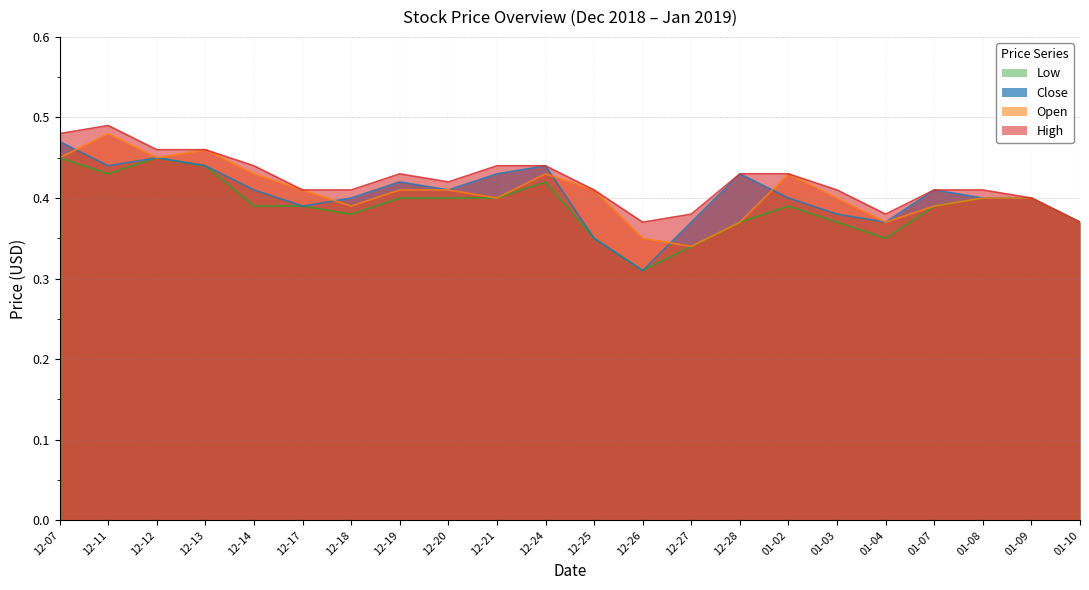

What is the maximum value shown in the chart?

0.5